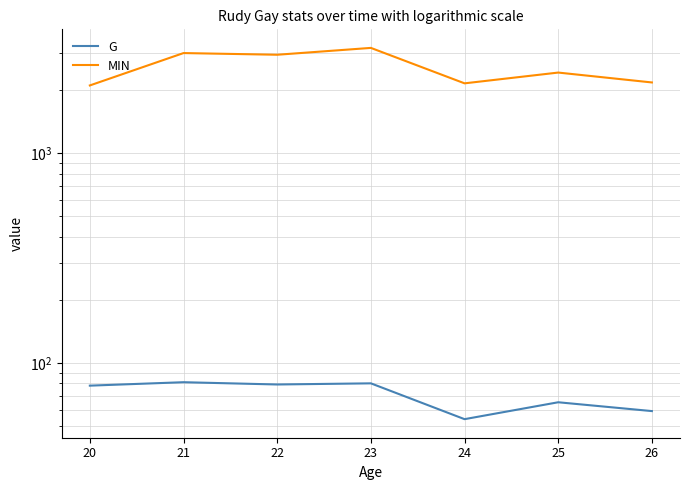

What is the value of the MIN point at the 1st from the left?

2103